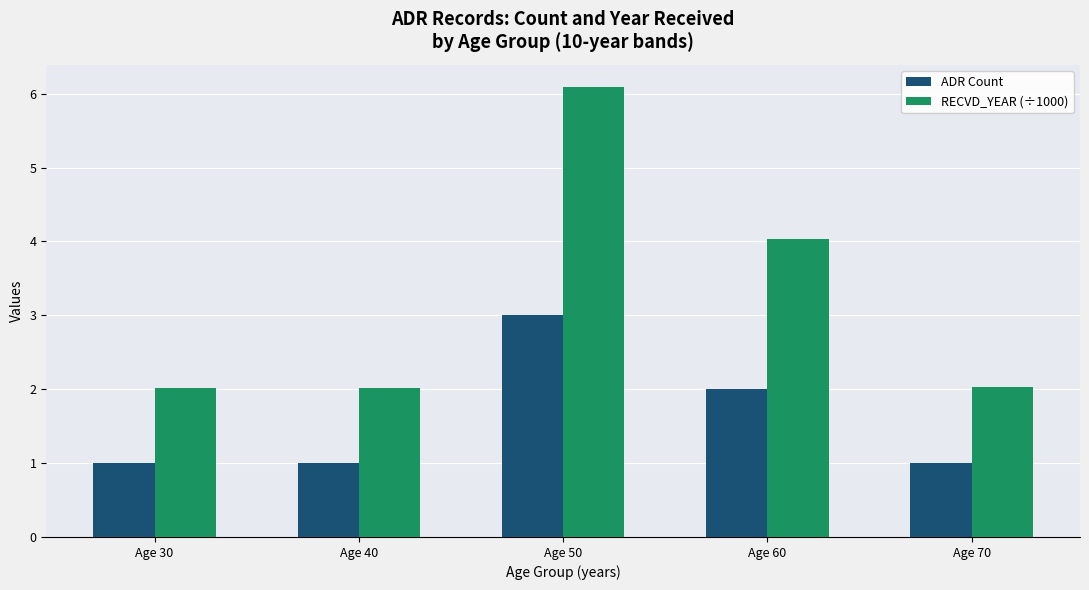

Rank the series at Age 60 from lowest to highest value.

ADR Count, RECVD_YEAR (÷1000)